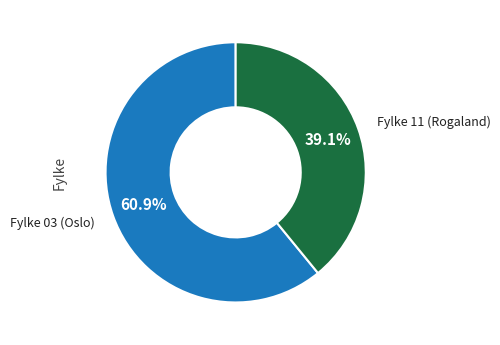

Count the number of slices in the pie.

2